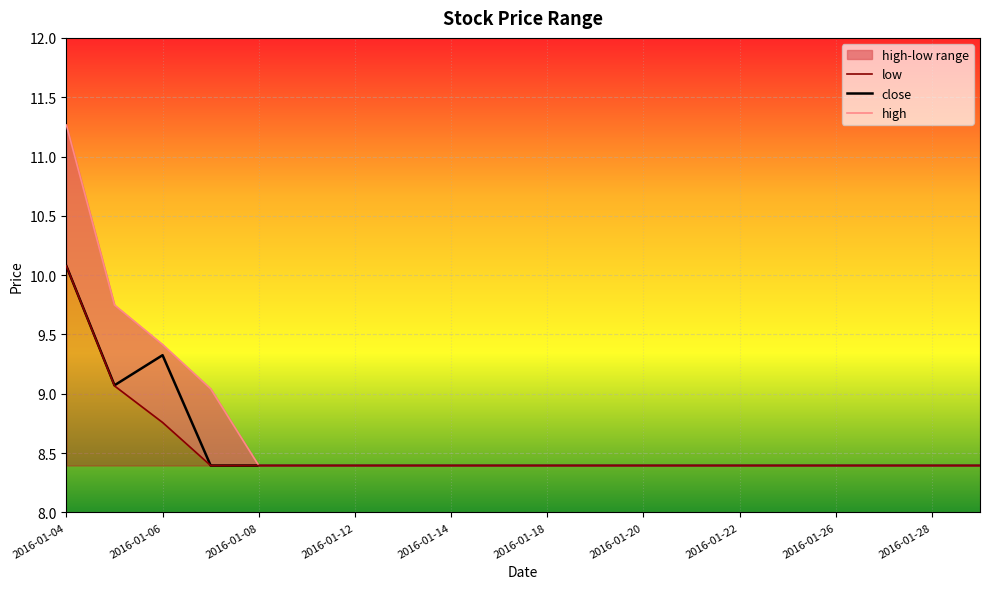

List the series in order of their peak value, lowest first.

close, low, high